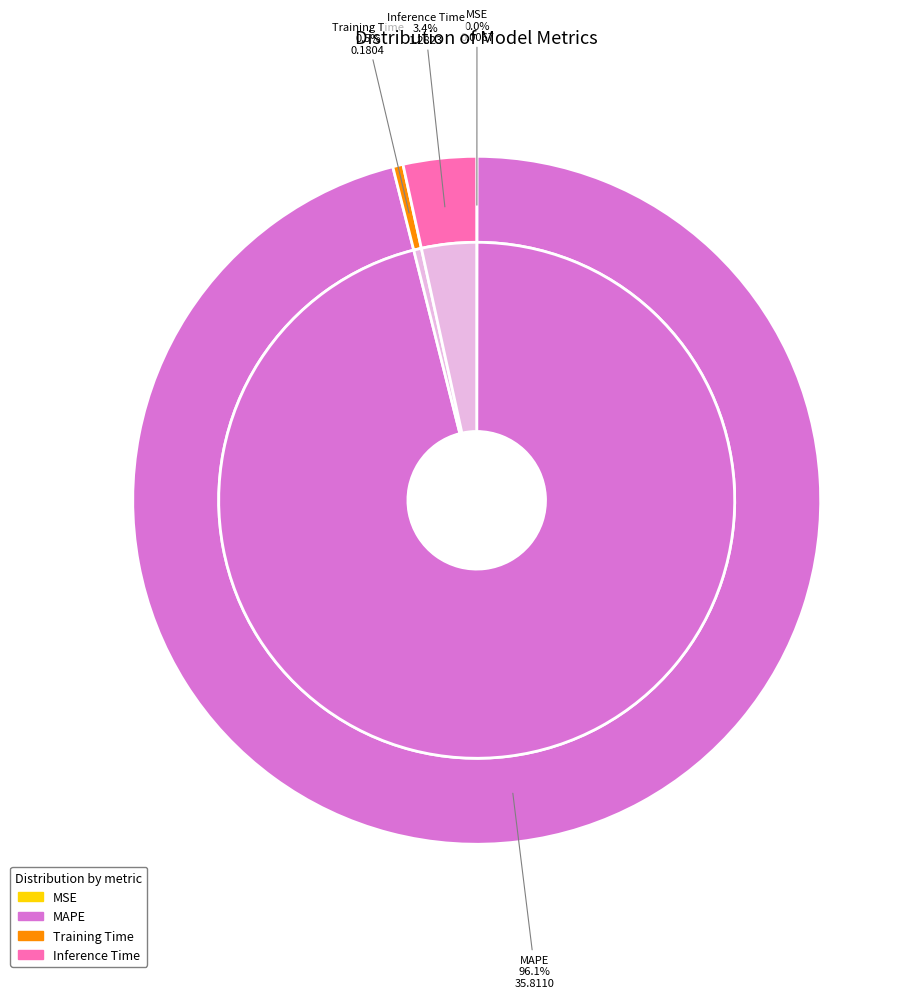

Combined, what portion of the pie is MSE and MAPE?

96.1%